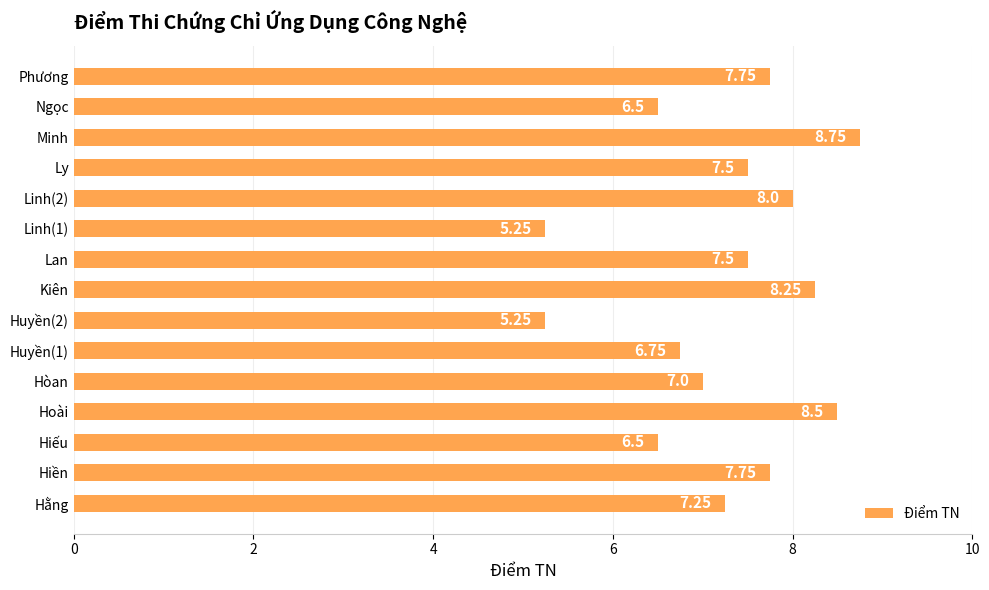

Between Phương and Linh(1), which is larger?

Phương